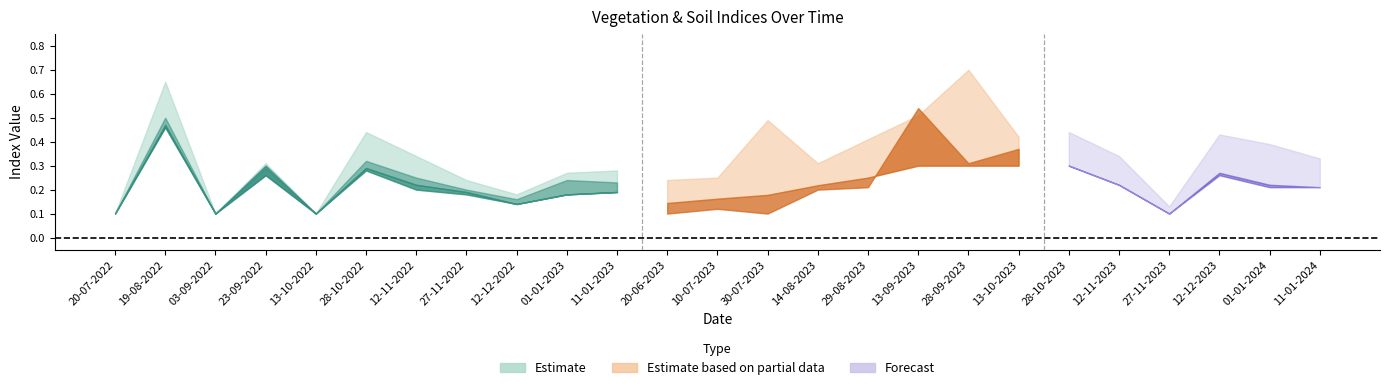

True or false: ndre has a value of 0.1 at 28-10-2022.

False